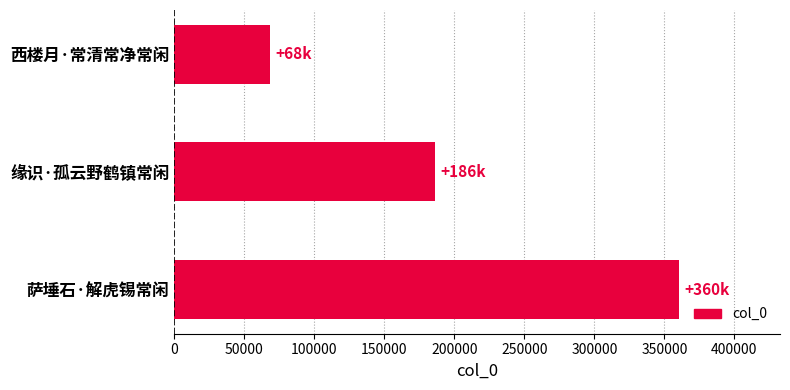

Which has a higher value, 缘识·孤云野鹤镇常闲 or 西楼月·常清常净常闲?

缘识·孤云野鹤镇常闲